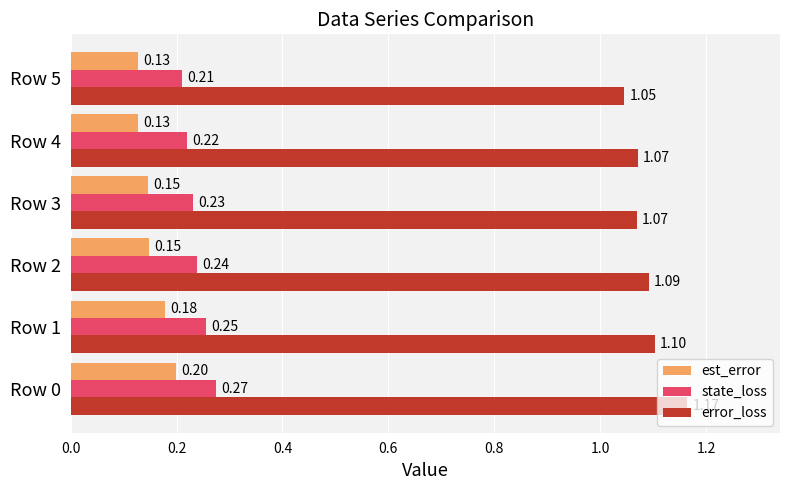

Which series has the widest spread of values?

error_loss